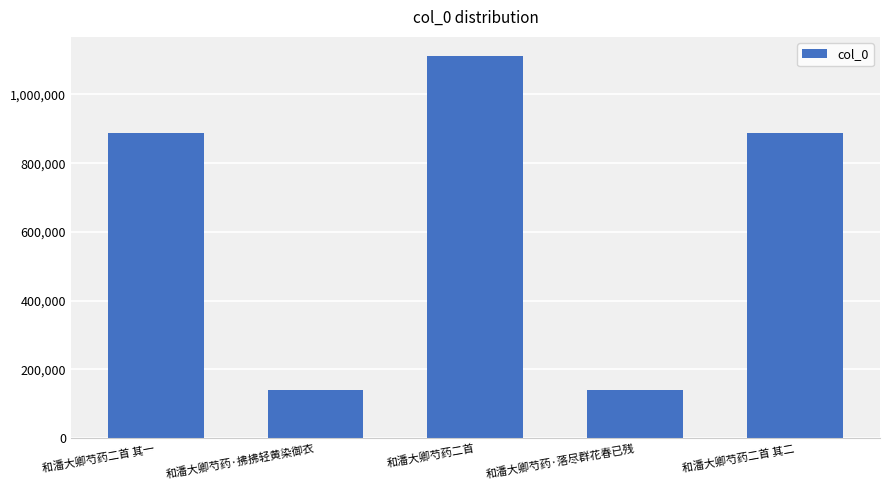

What is the label of the 2nd bar from the right?

和潘大卿芍药·落尽群花春已残